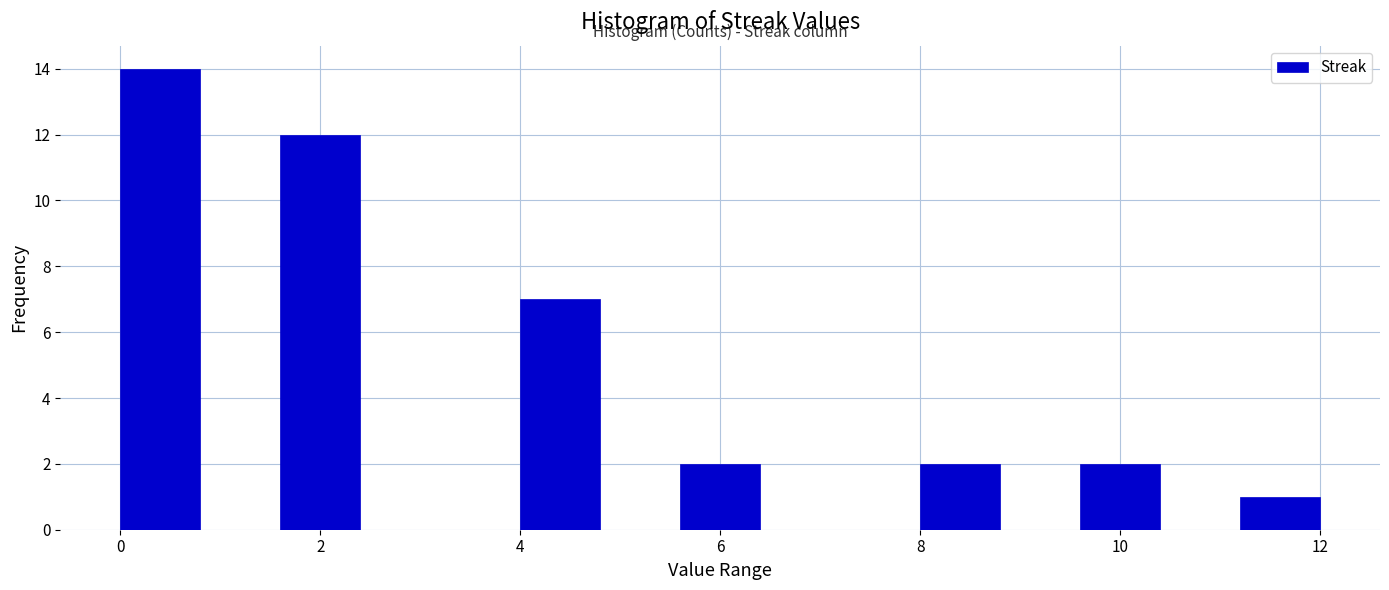

Reading left to right, transcribe this chart: for each bar, give the range it covers on the x-axis and its height. The values are not printed on the chart, so give them approximately, as read against the axis.

0.0 to 0.8: 14
0.8 to 1.6: 0
1.6 to 2.4: 12
2.4 to 3.2: 0
3.2 to 4.0: 0
4.0 to 4.8: 7
4.8 to 5.6: 0
5.6 to 6.4: 2
6.4 to 7.2: 0
7.2 to 8.0: 0
8.0 to 8.8: 2
8.8 to 9.6: 0
9.6 to 10.4: 2
10.4 to 11.2: 0
11.2 to 12.0: 1